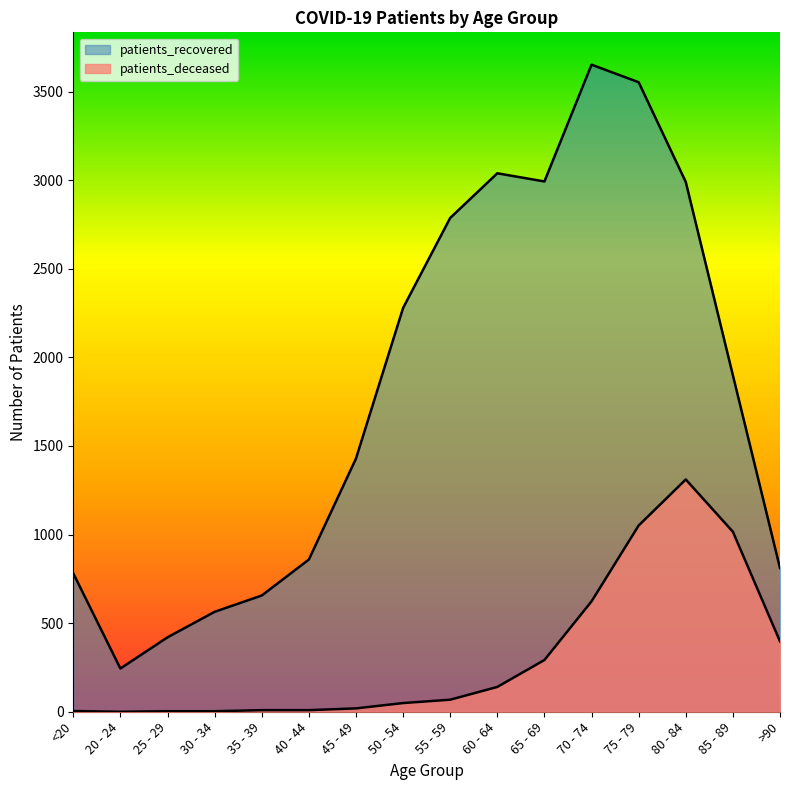

What is the average value of the patients_recovered series?

1810